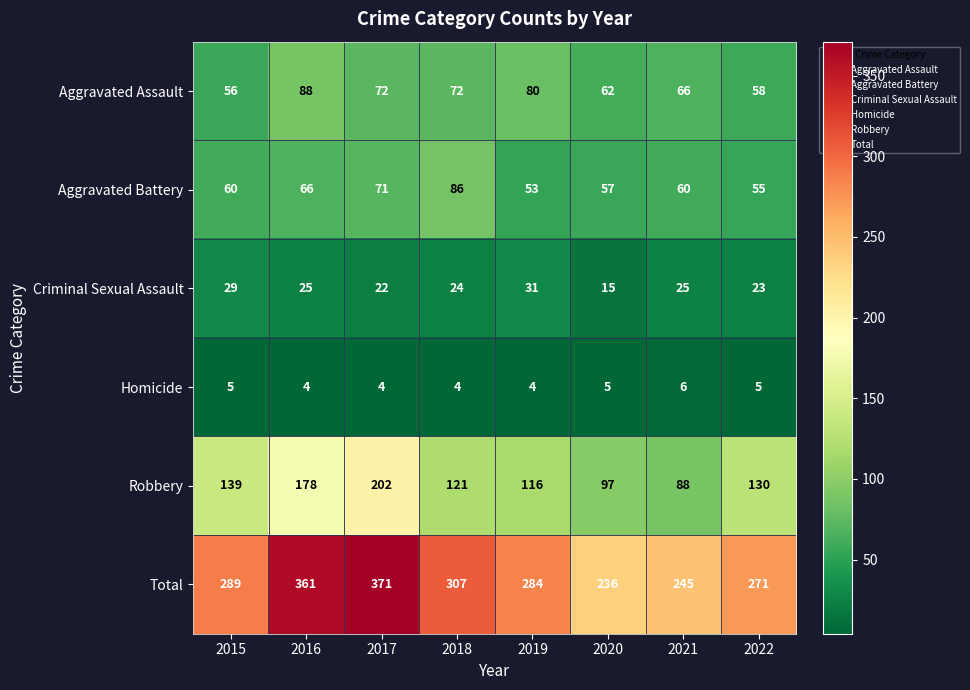

Count the number of categories in the chart.

8